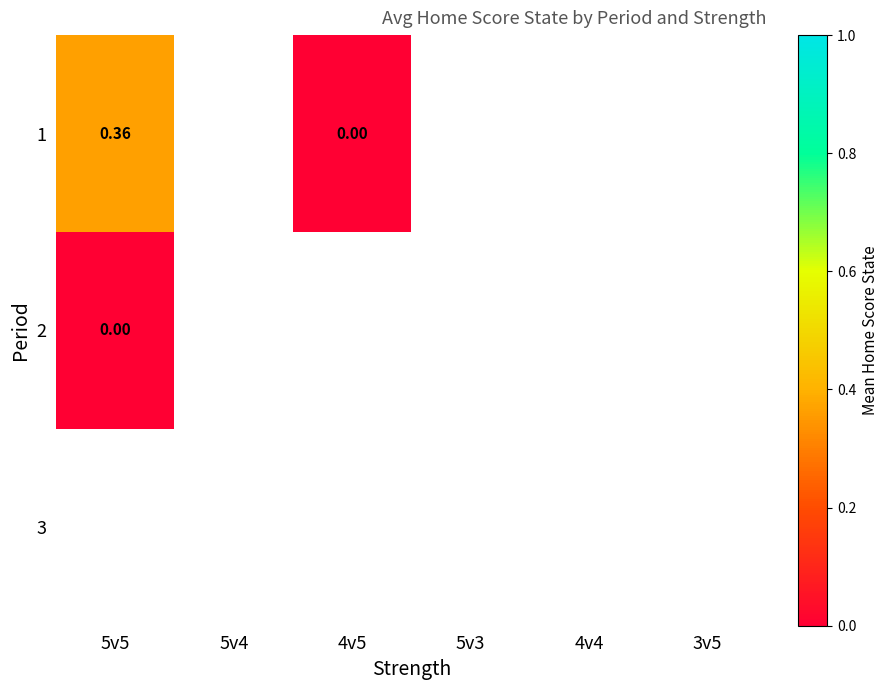

At 4v5, list the series in order from smallest to largest.

1, 2, 3